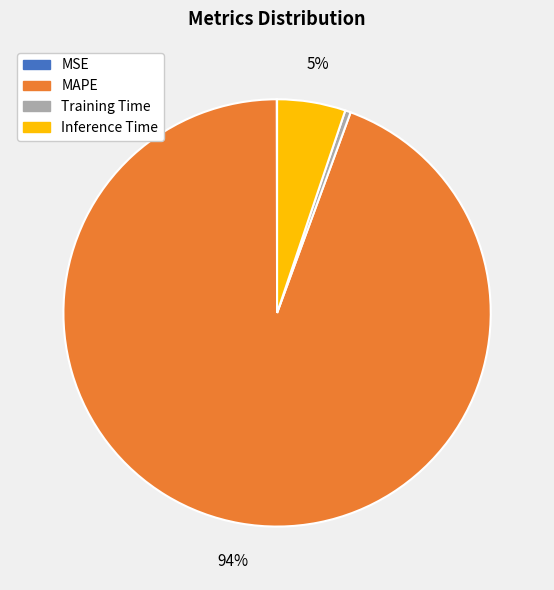

Do MAPE and Training Time together represent more than half of the pie?

Yes